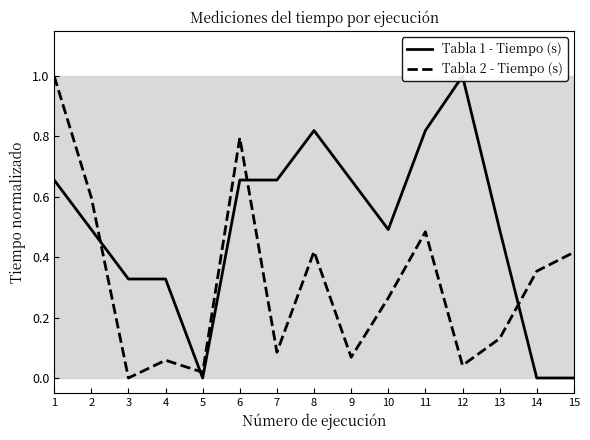

What is the value of the Tabla 1 - Tiempo (s) point at the 11th from the left?

0.8